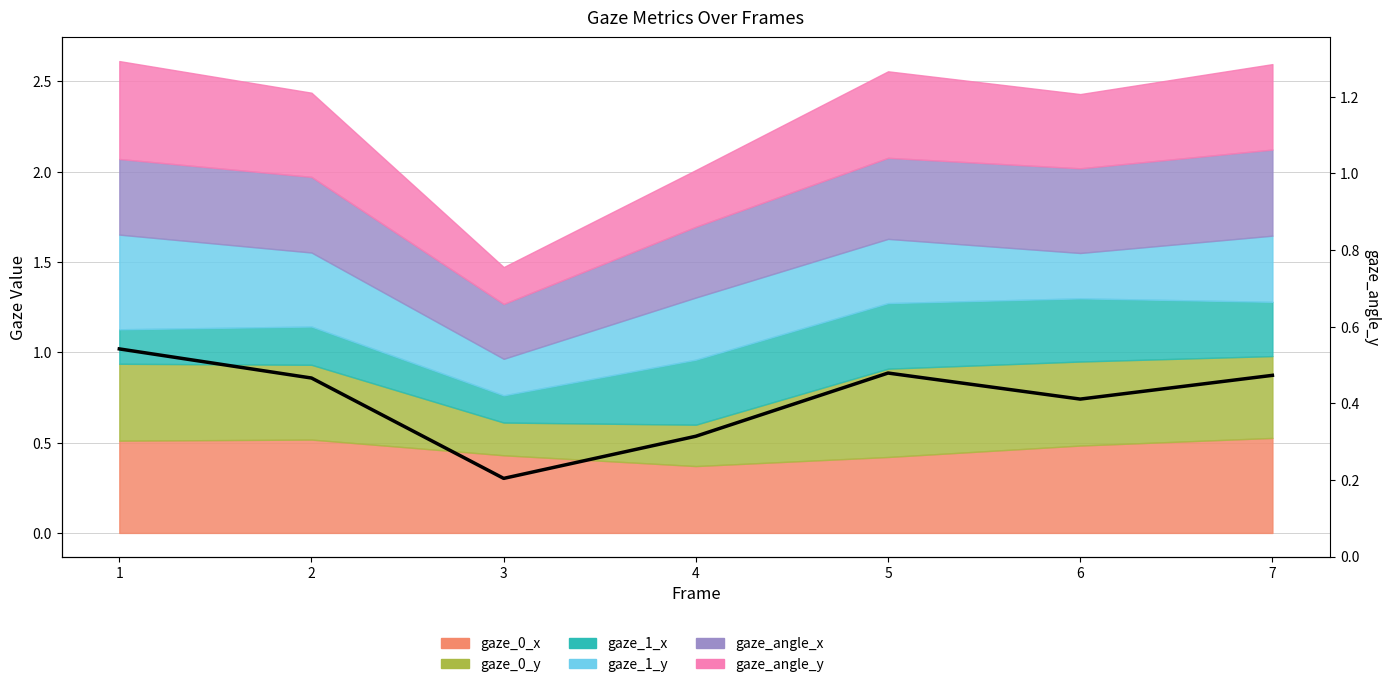

True or false: the data shows 0.5 at 1.

True